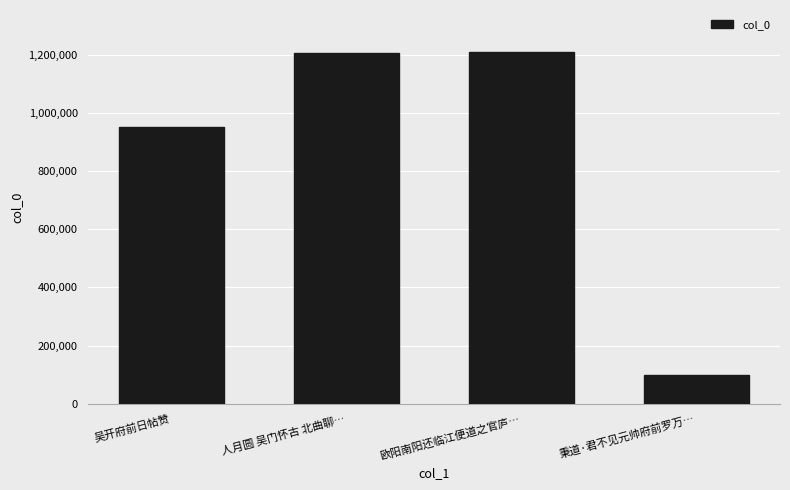

True or false: the data shows 1208593 at 欧阳南阳还临江便道之官庐….

True